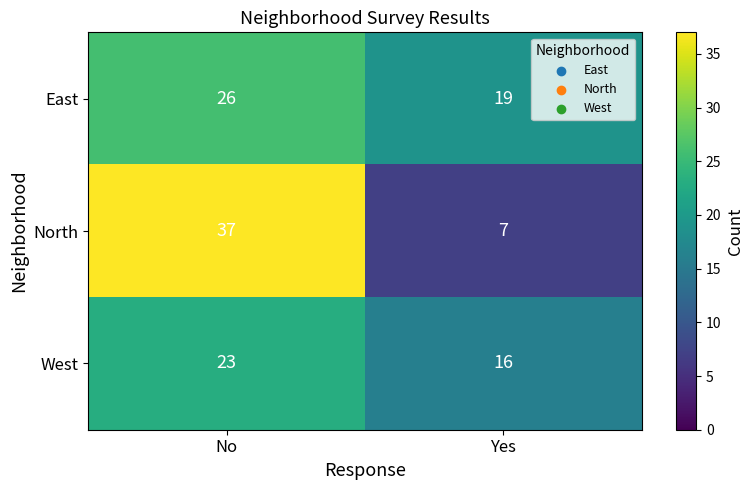

What is the average value of the North series?

22